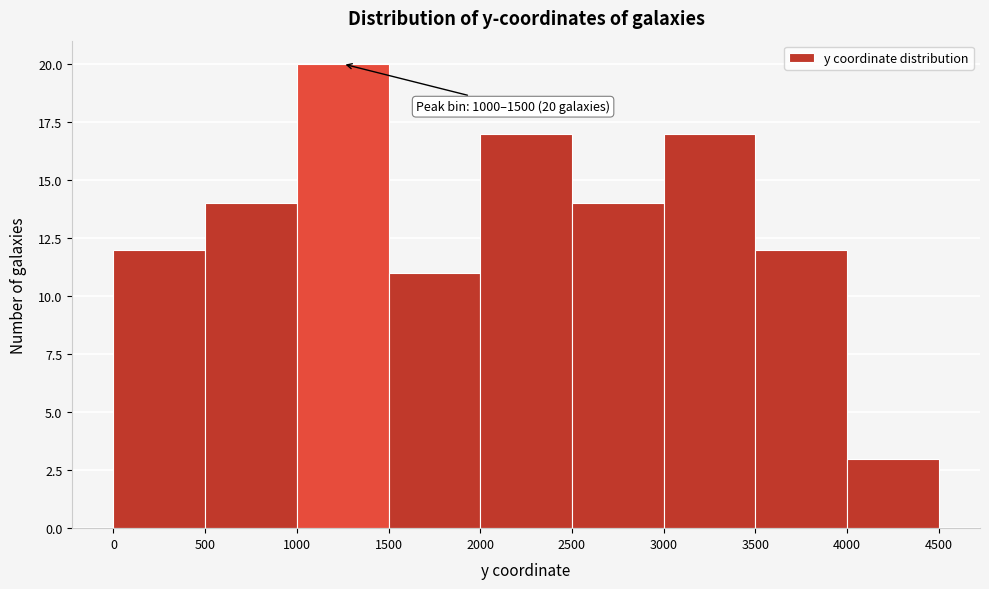

Which range on the x-axis has the tallest bar?

1000 to 1500